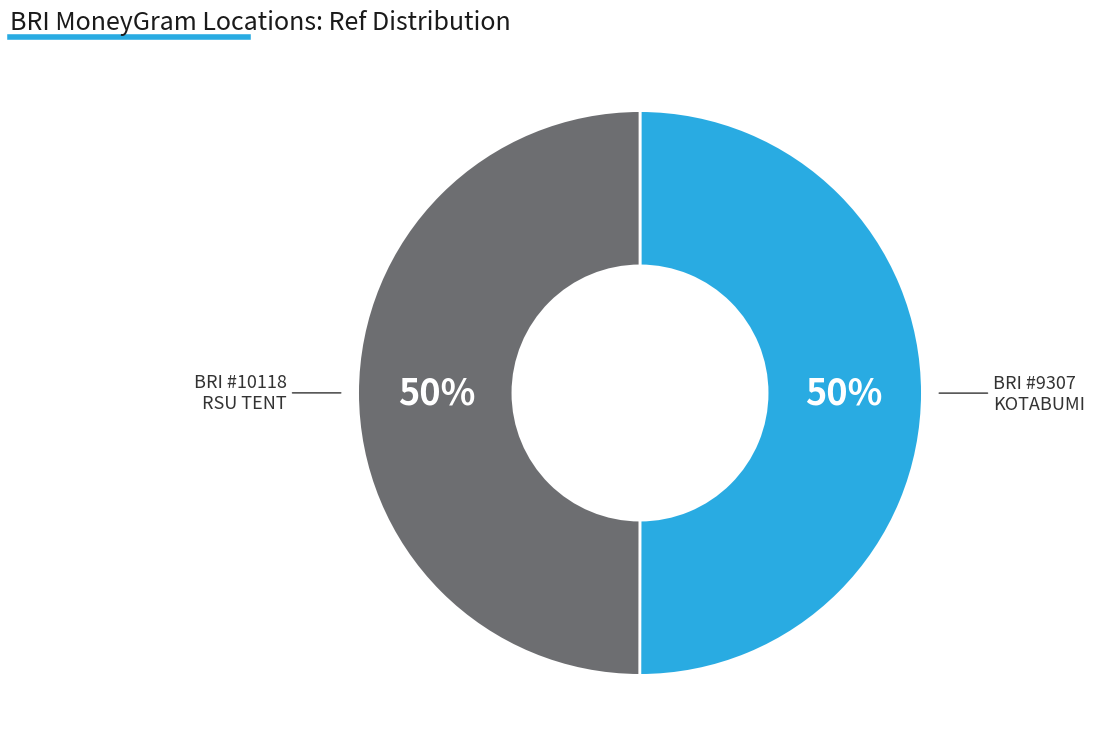

To the nearest percent, what is the average slice percentage?

50%